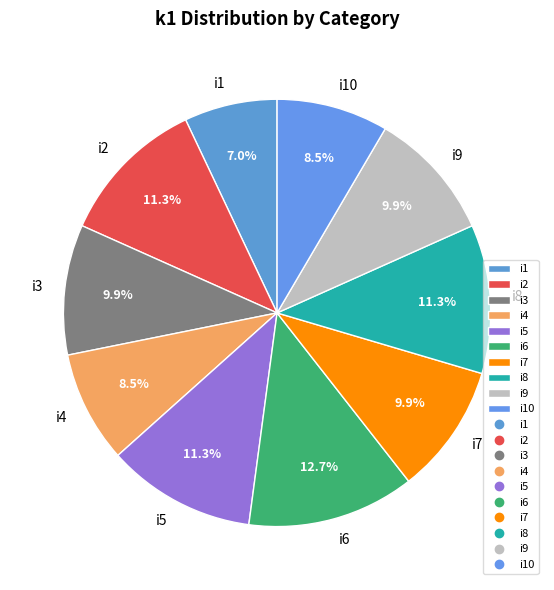

Between i10 and i5, which is larger?

i5